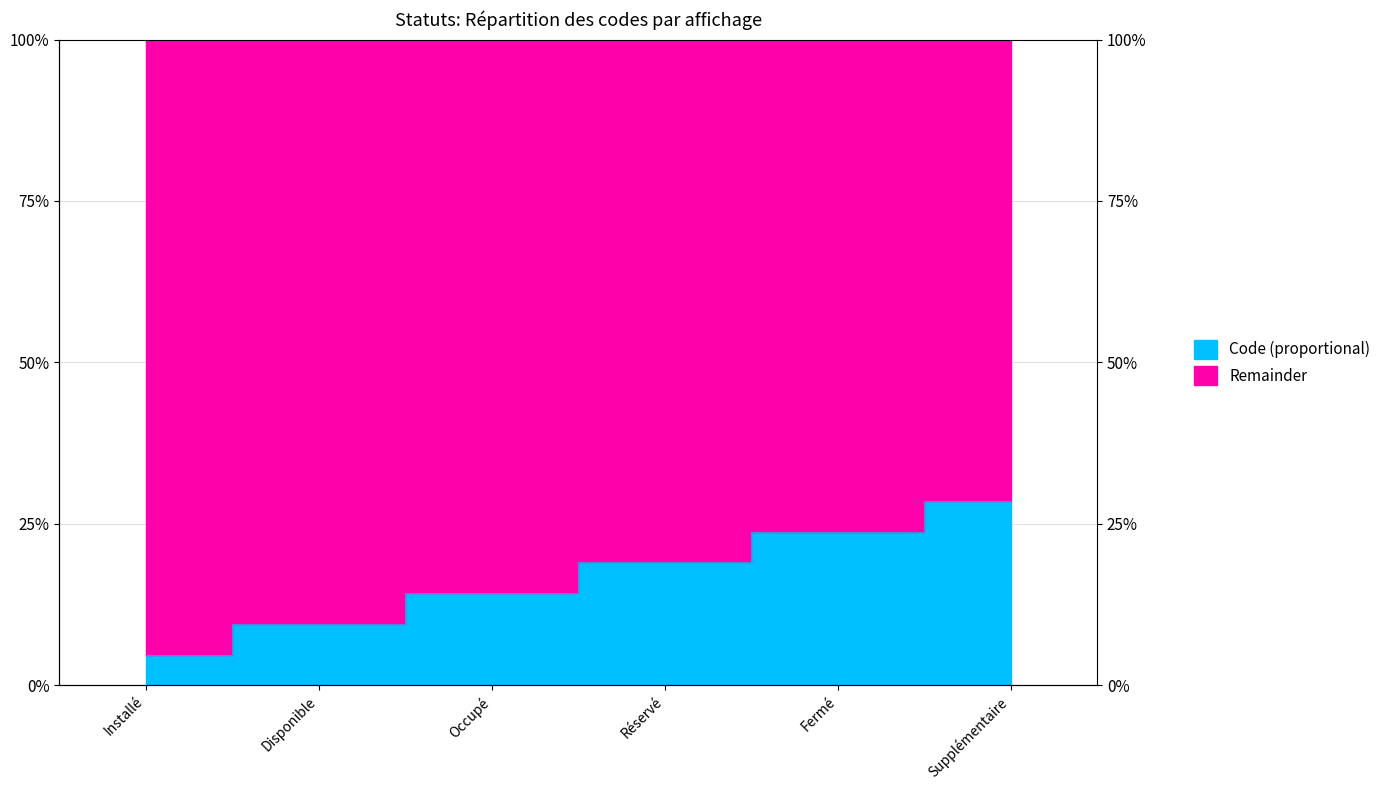

What is the sum of the values at Supplémentaire and Installé?

0.3